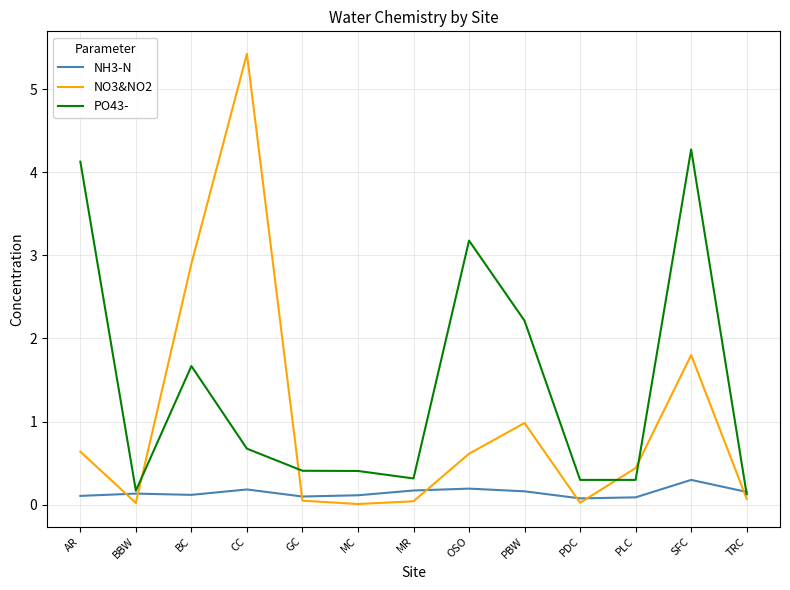

At how many categories does at least one series exceed 3?

4